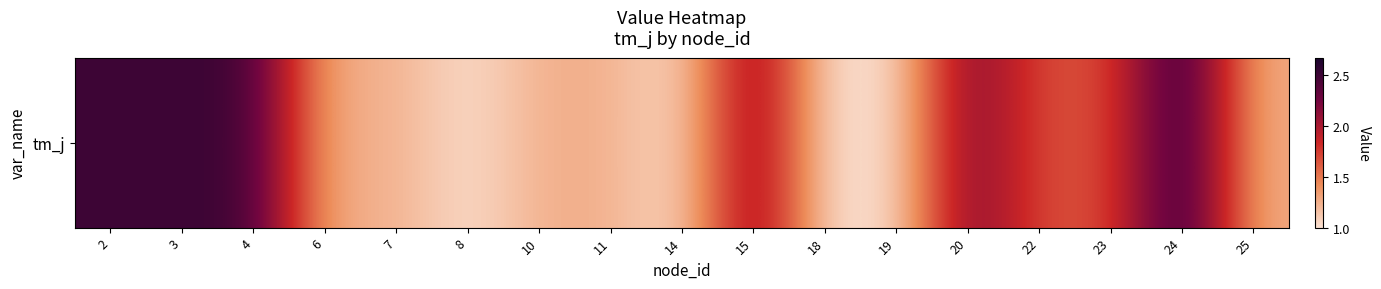

Reading left to right, extract all data points from this chart.

2=2.5	3=2.5	4=2.5	6=1.2	7=1.2	8=1.0	10=1.2	11=1.2	14=1.0	15=2.2	18=1.0	19=1.0	20=2.2	22=1.7	23=1.7	24=2.7	25=1.2